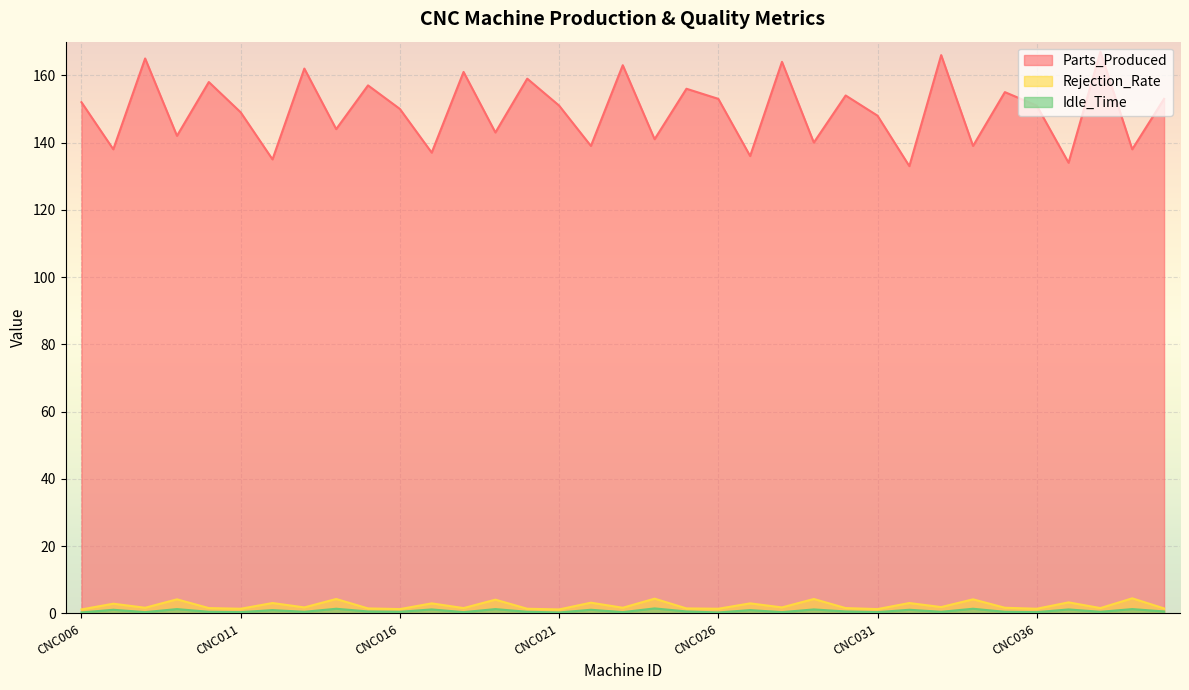

List the series in order of their peak value, highest first.

Parts_Produced, Rejection_Rate, Idle_Time